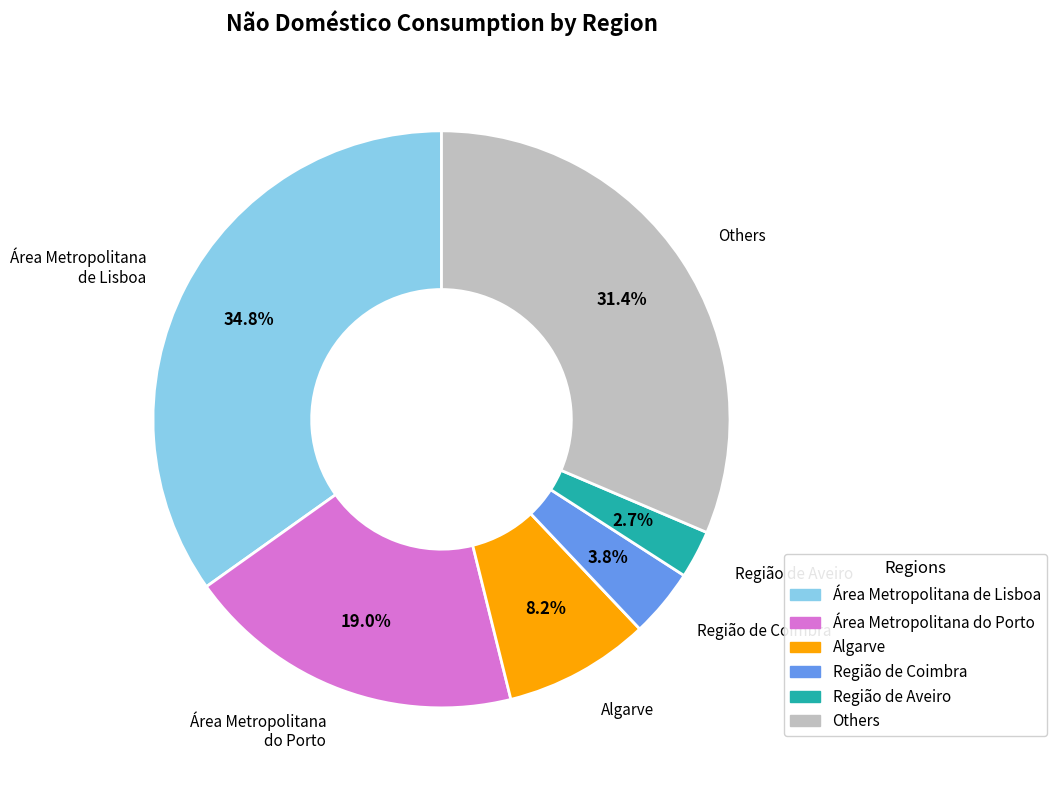

How many slices are in this pie chart?

6